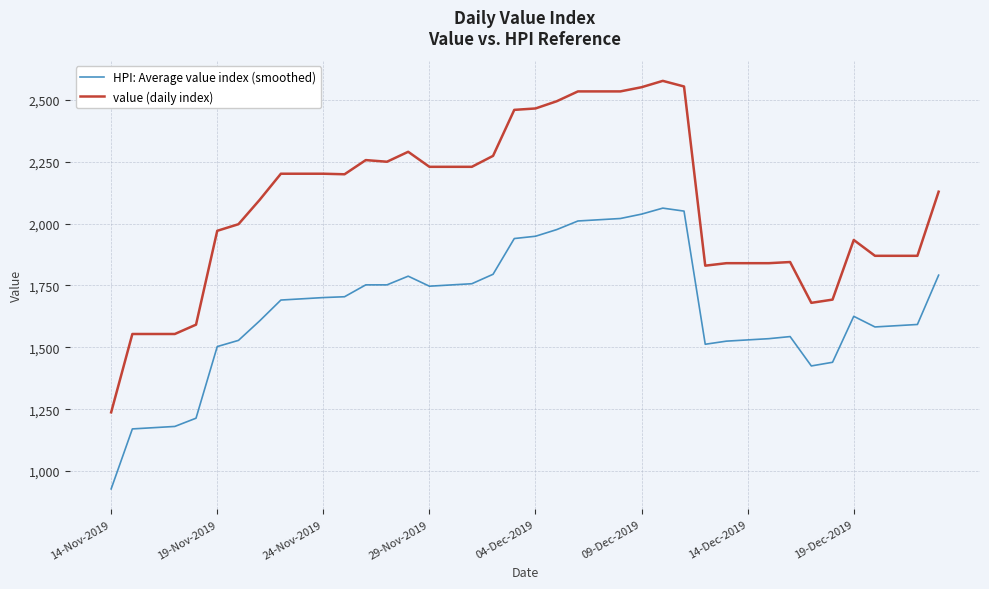

Rank the series by their maximum value, from lowest to highest.

HPI: Average value index (smoothed), value (daily index)